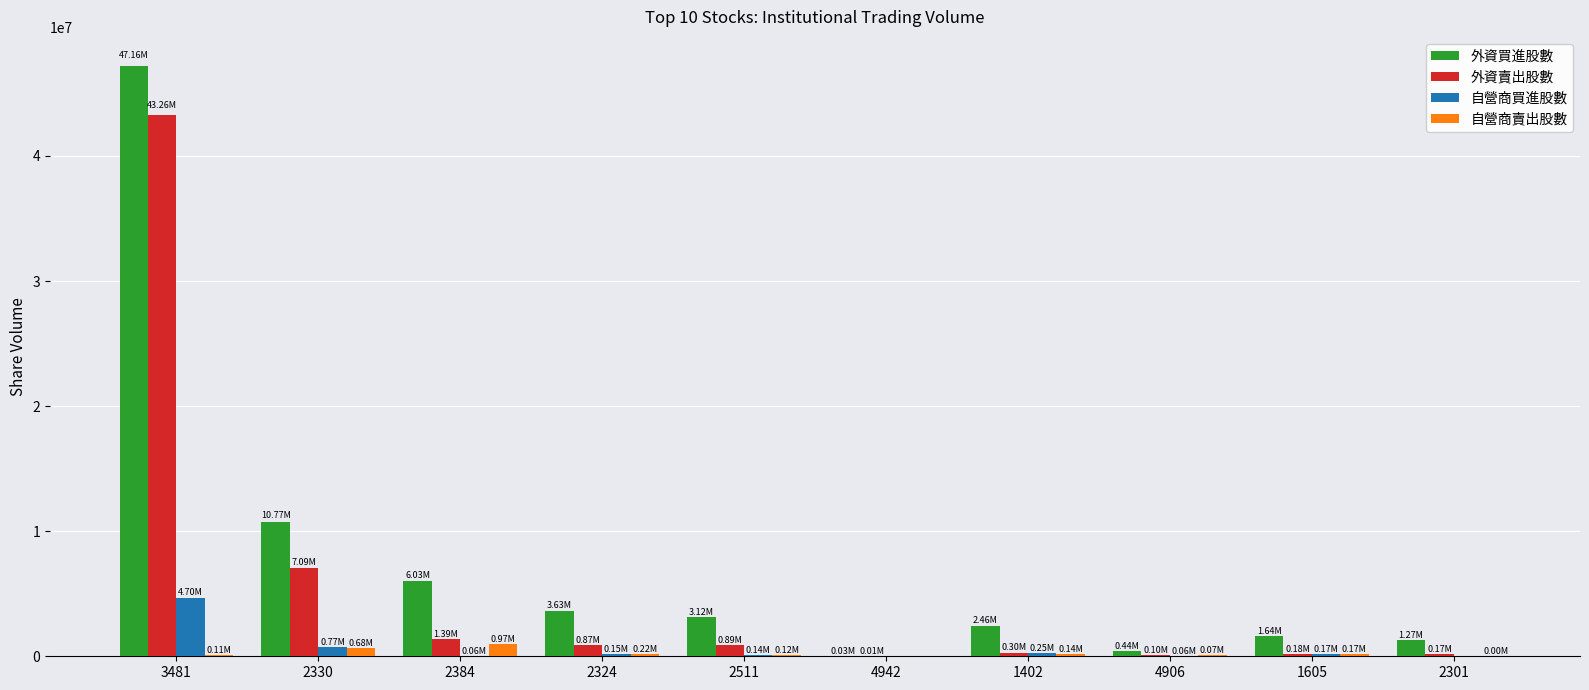

What value does the 外資賣出股數 series have at 4906, to the nearest 50?

100000